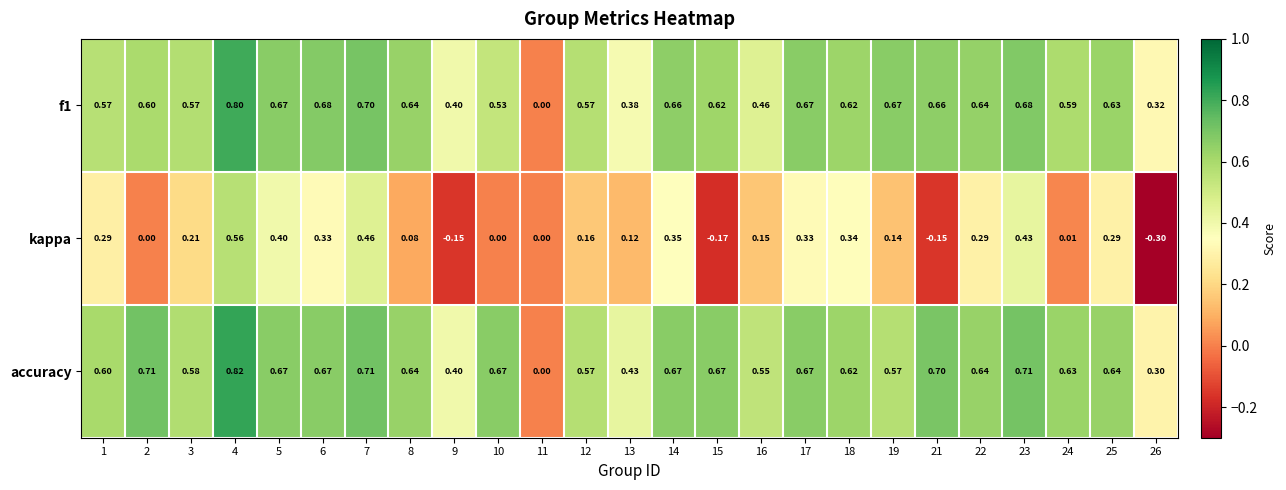

Is the value of accuracy at 13 greater than the value of f1 at 11?

Yes